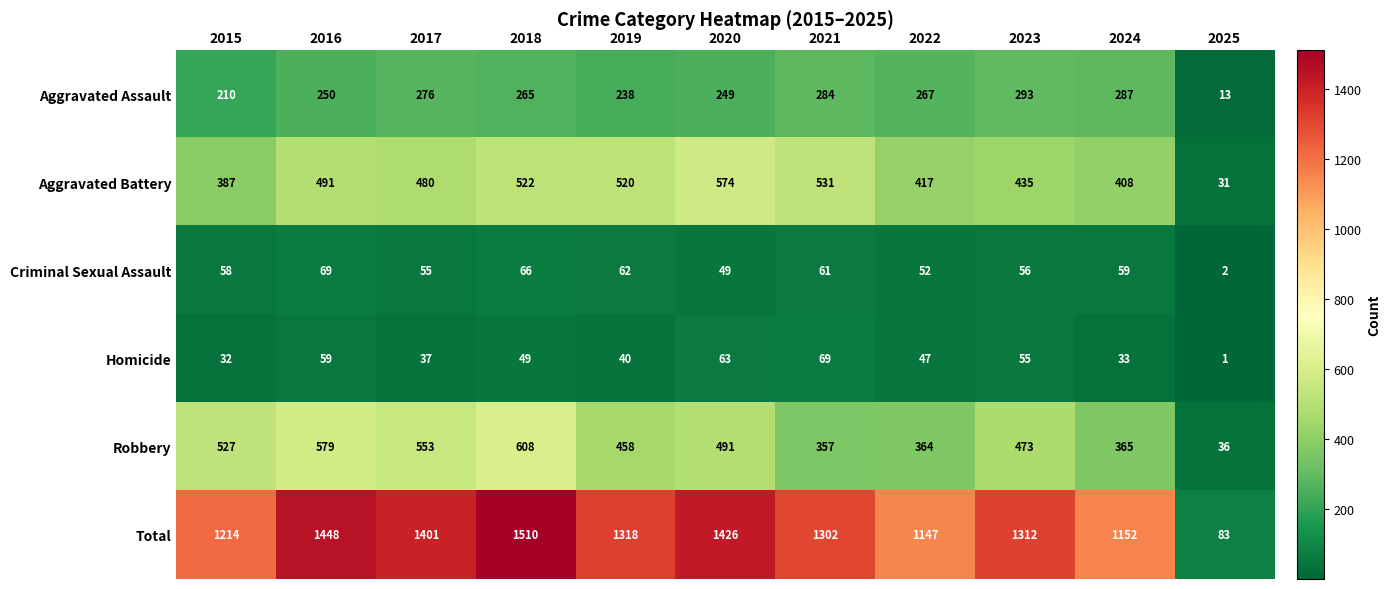

The value of Aggravated Assault at 2020 is 249. True or false?

True